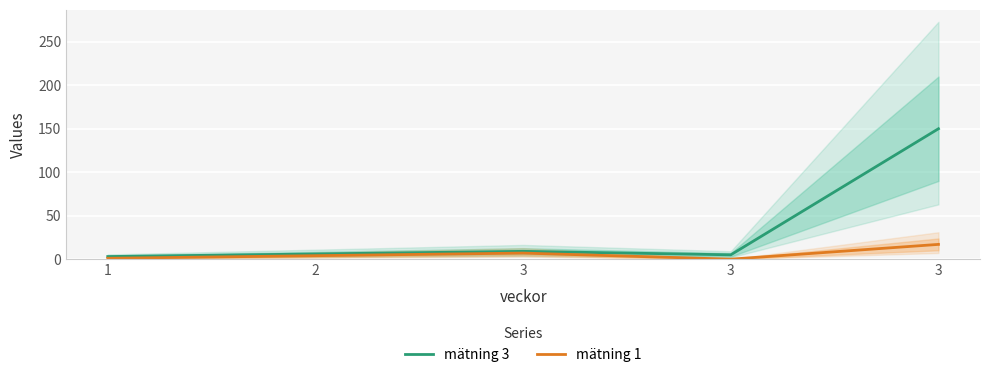

Is the value of mätning 1 at 3 greater than the value of mätning 3 at 3?

No